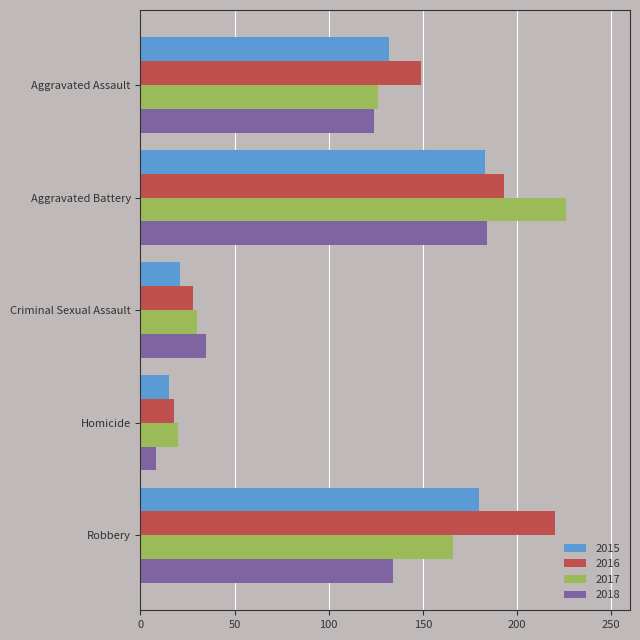

Rank the series by their average value, from lowest to highest.

2018, 2015, 2017, 2016